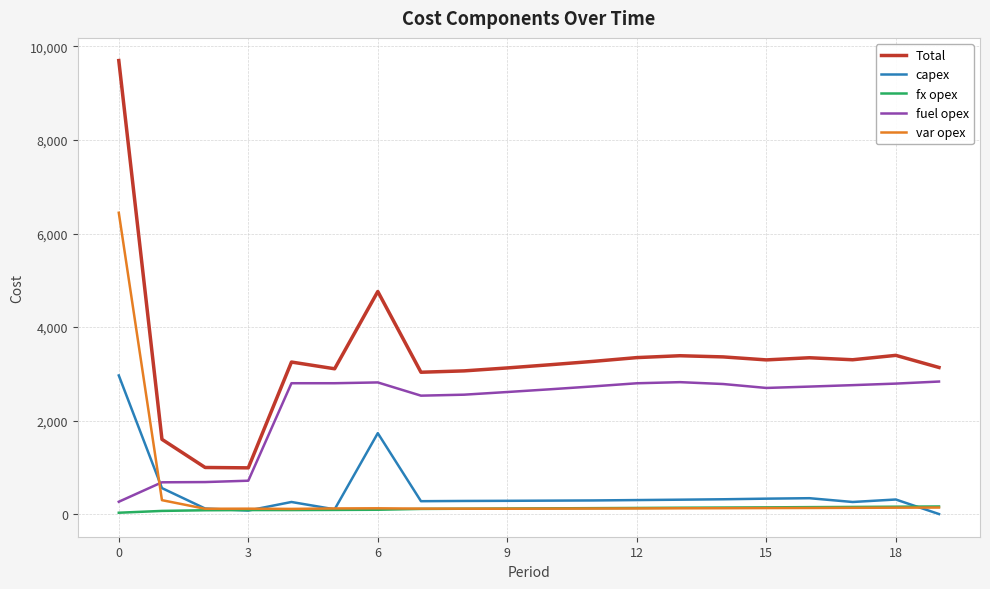

Which series has the largest range (max minus min)?

Total